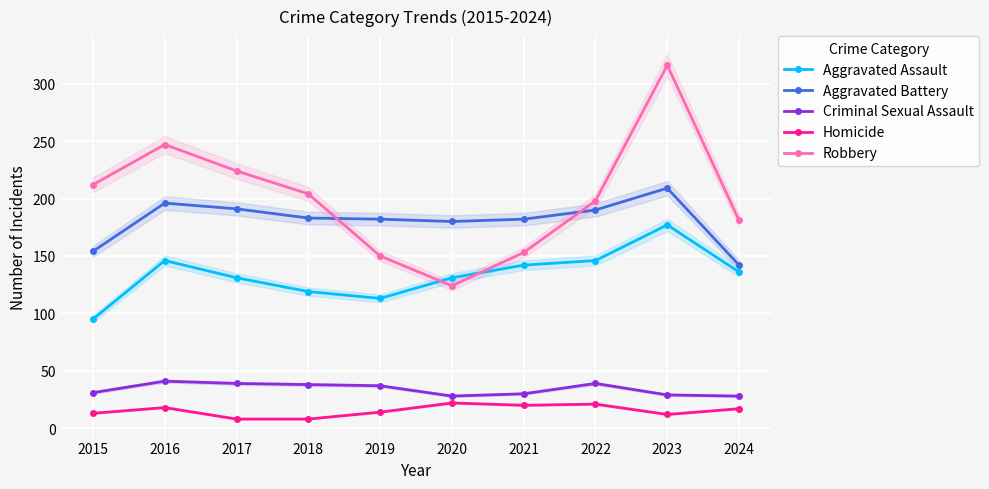

Reading right to left, transcribe all the data shown in this chart.

Aggravated Assault: 136	177	146	142	131	113	119	131	146	95
Aggravated Battery: 142	209	190	182	180	182	183	191	196	154
Criminal Sexual Assault: 28	29	39	30	28	37	38	39	41	31
Homicide: 17	12	21	20	22	14	8	8	18	13
Robbery: 181	316	198	153	124	150	204	224	247	212